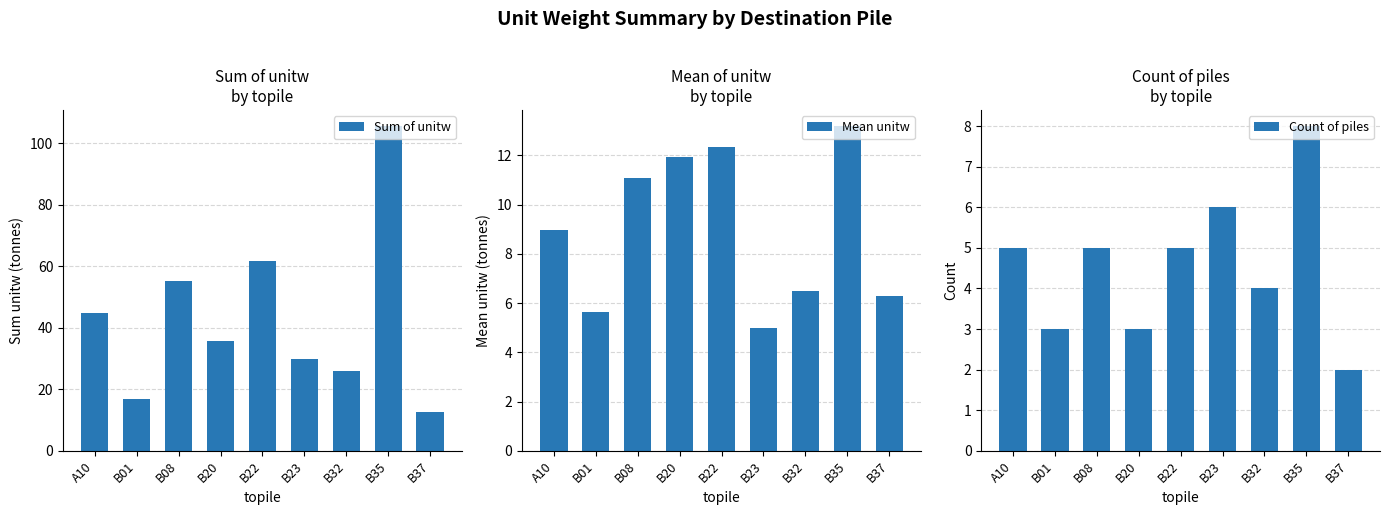

List the labels in order of Sum of unitw value, smallest first.

B37, B01, B32, B23, B20, A10, B08, B22, B35